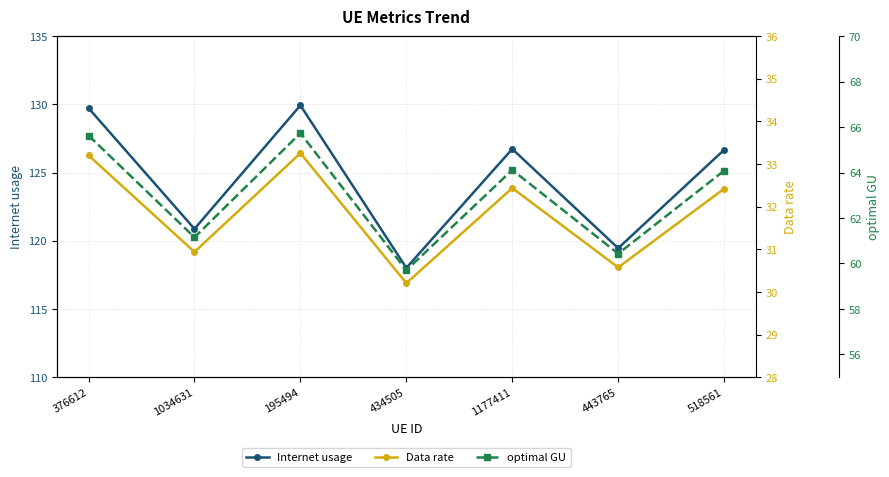

What is the maximum value shown in the chart?

129.9